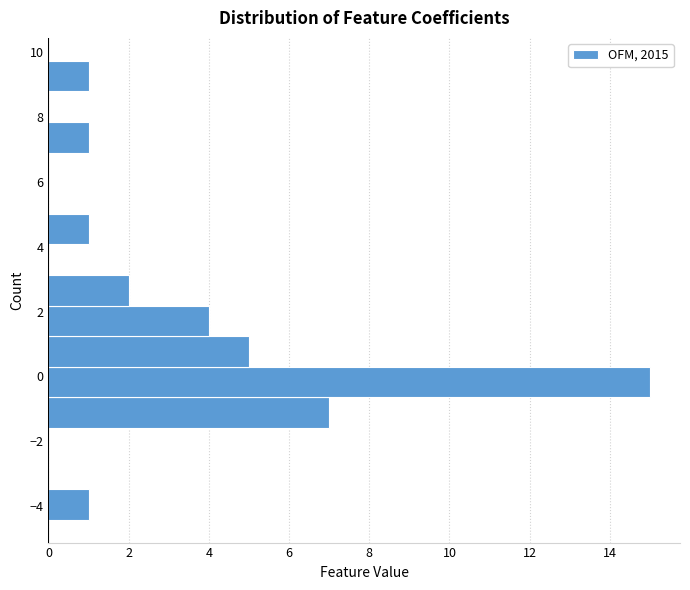

Which range on the y-axis has the longest bar?

-0.6 to 0.2